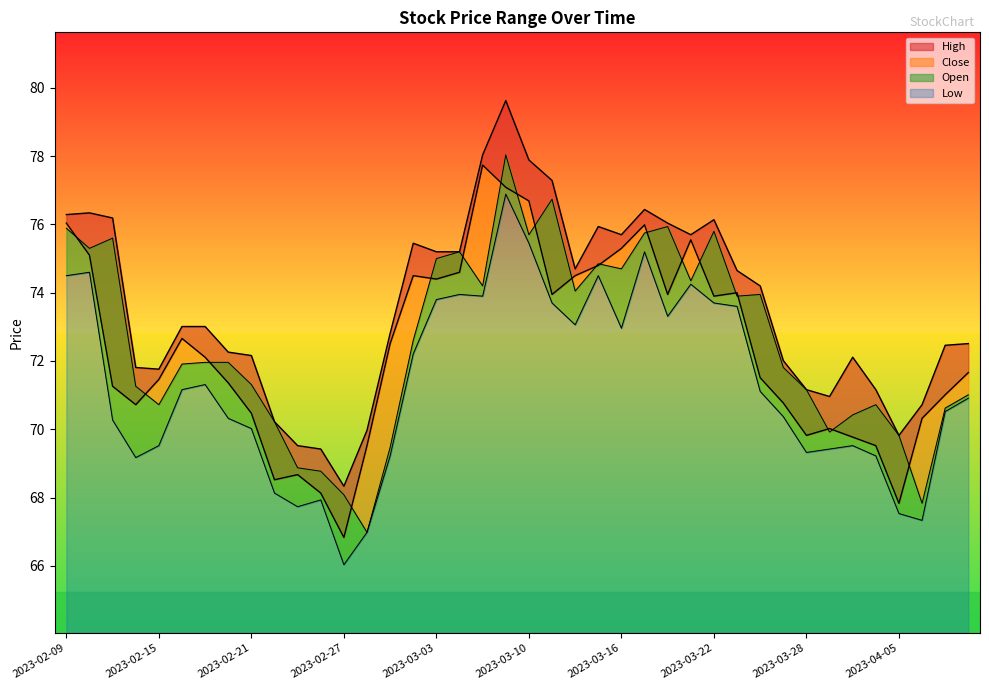

Which category has the lowest value across all series?

2023-02-27